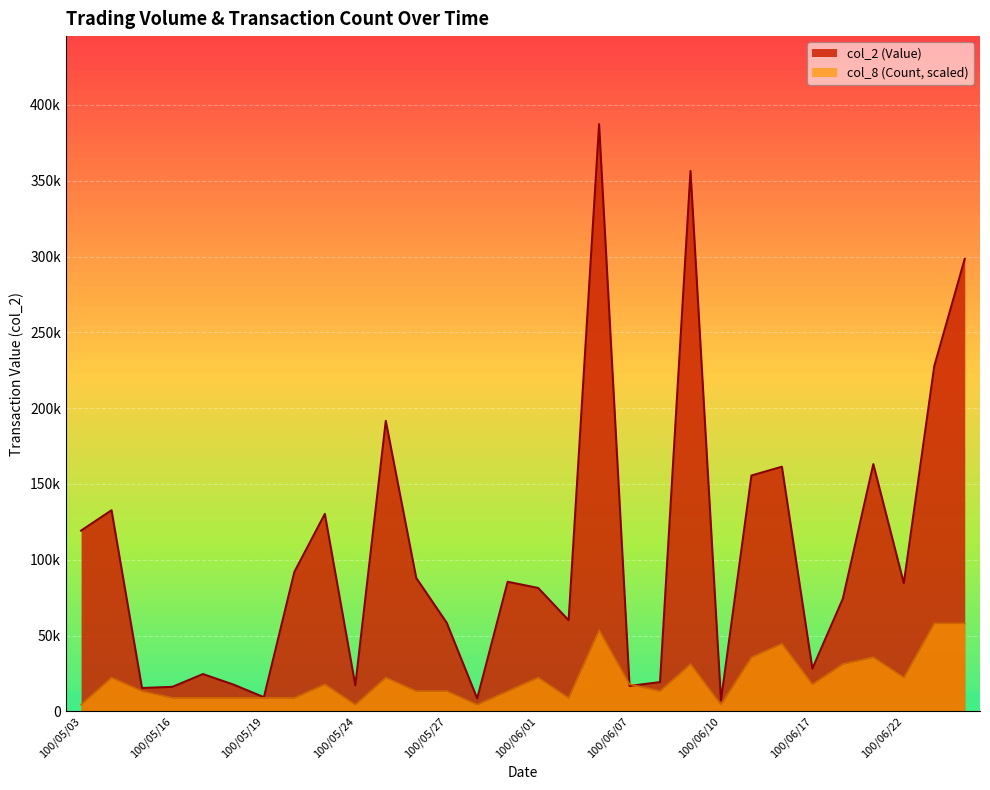

What position from the left is 100/06/17?

25